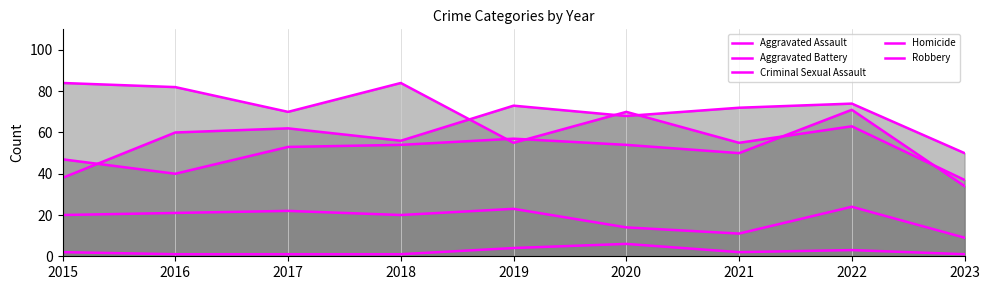

At which category does Aggravated Battery reach its first local valley?

2016